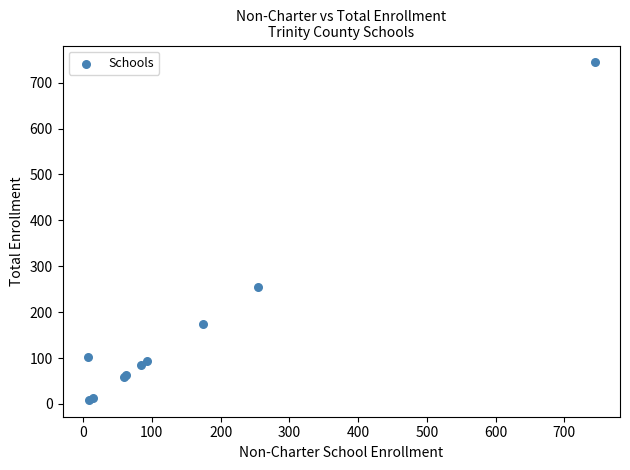

What Y value in the scatter plot is closest to 376?

254